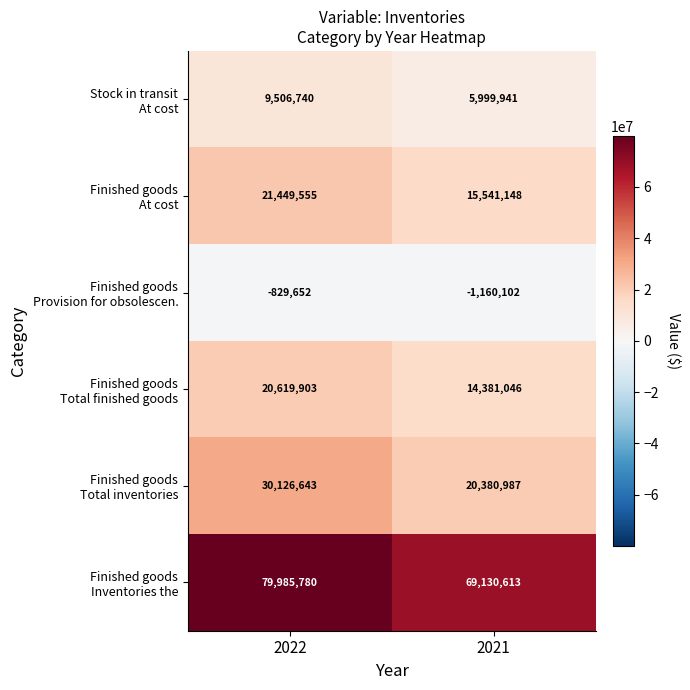

At which category is the sum across all series the highest?

2022